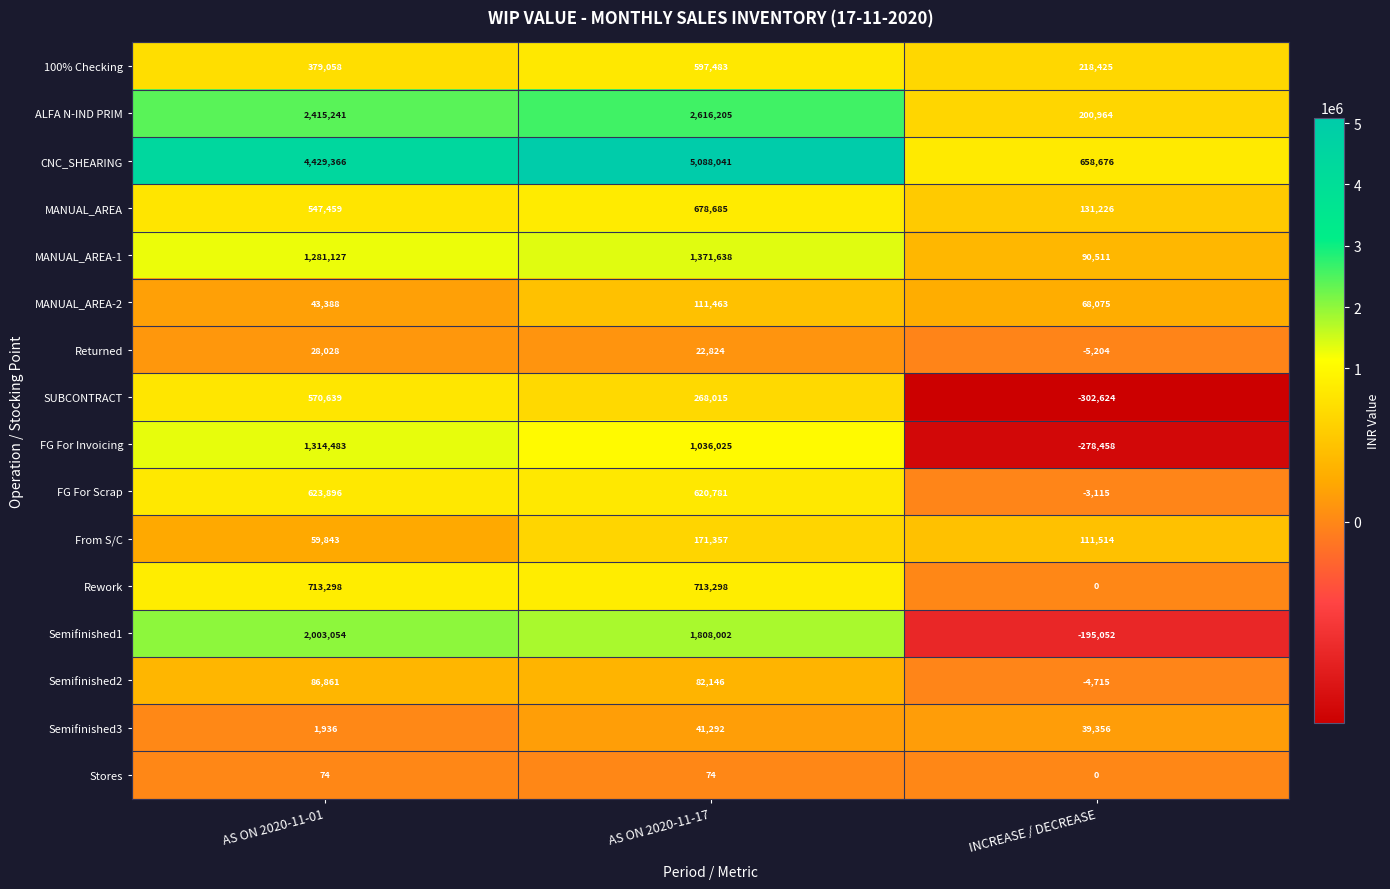

At which category is the sum across all series the highest?

AS ON 2020-11-17